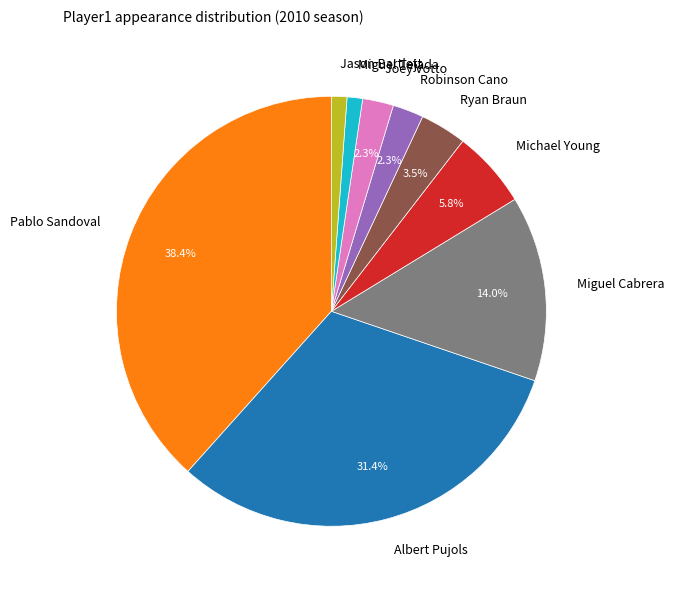

Which has a higher value, Jason Bartlett or Pablo Sandoval?

Pablo Sandoval